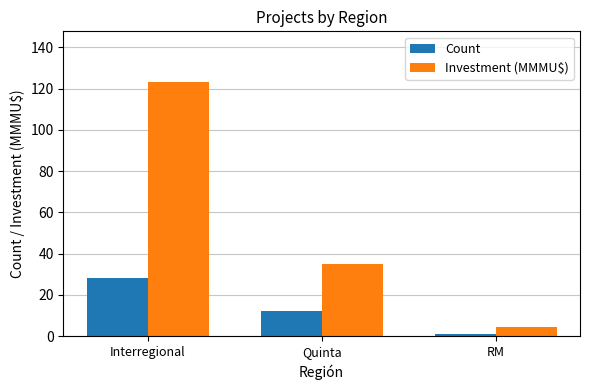

Is it true that Count equals 18.7 at Quinta?

False